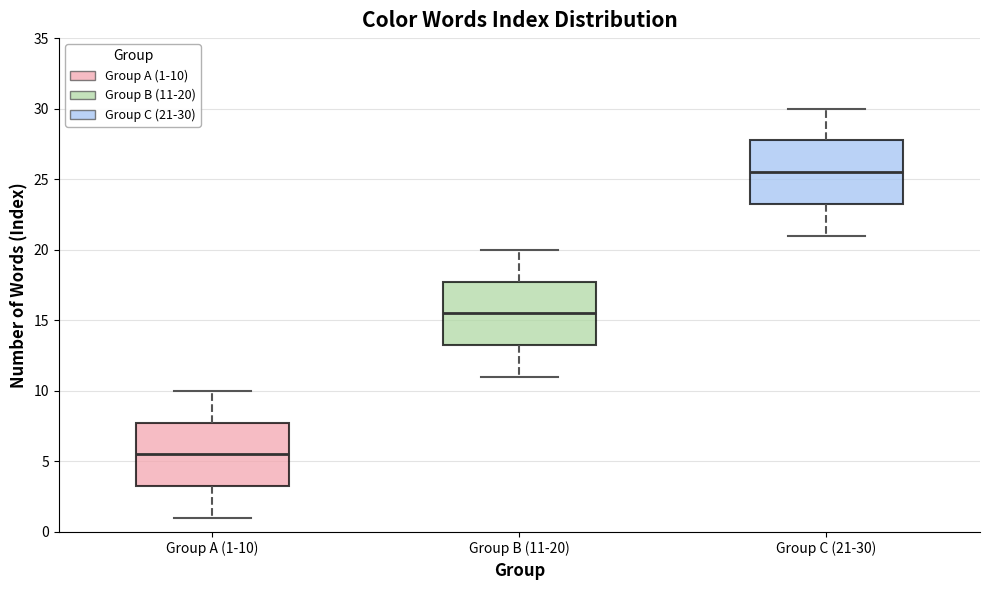

Where does the median line of the box for Group B (11-20) sit on the y-axis? The values are not printed on the chart, so give them approximately, as read against the axis.

15.5